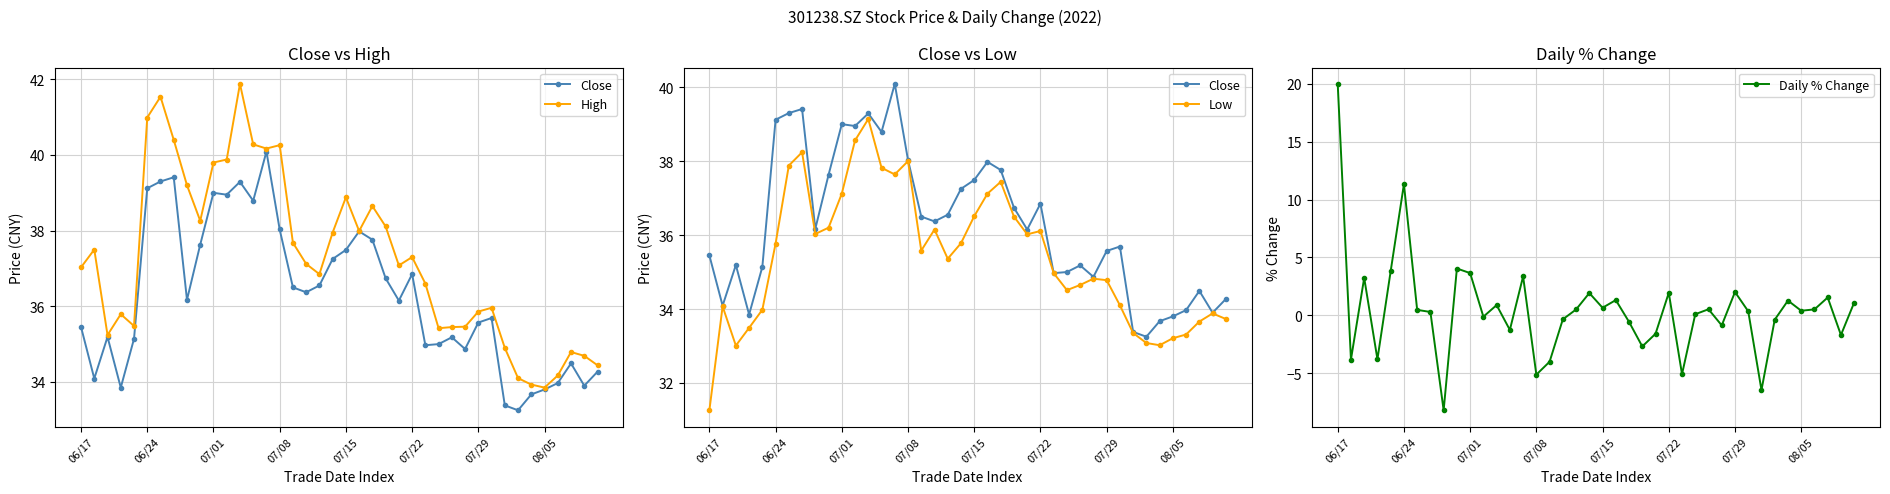

Which series has the largest total across all categories?

High